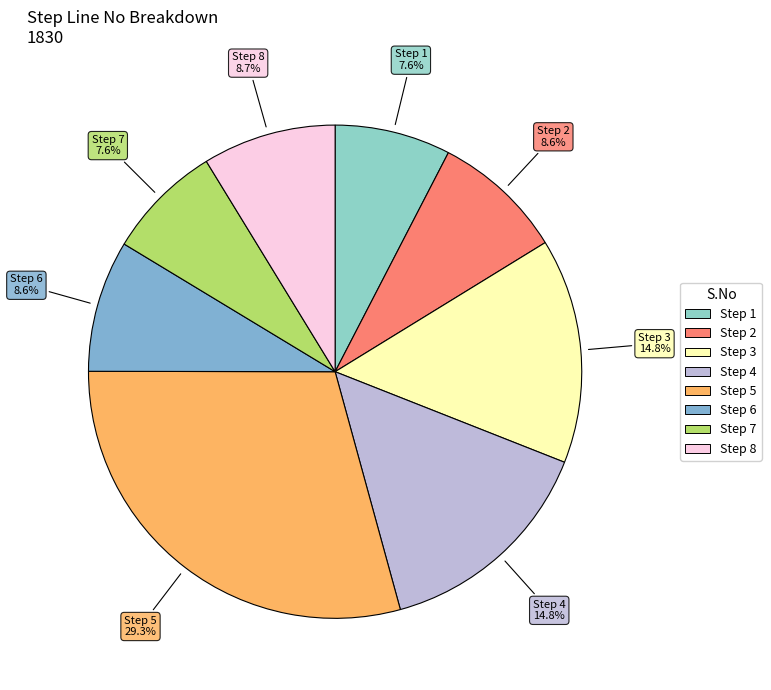

How many slices are in this pie chart?

8